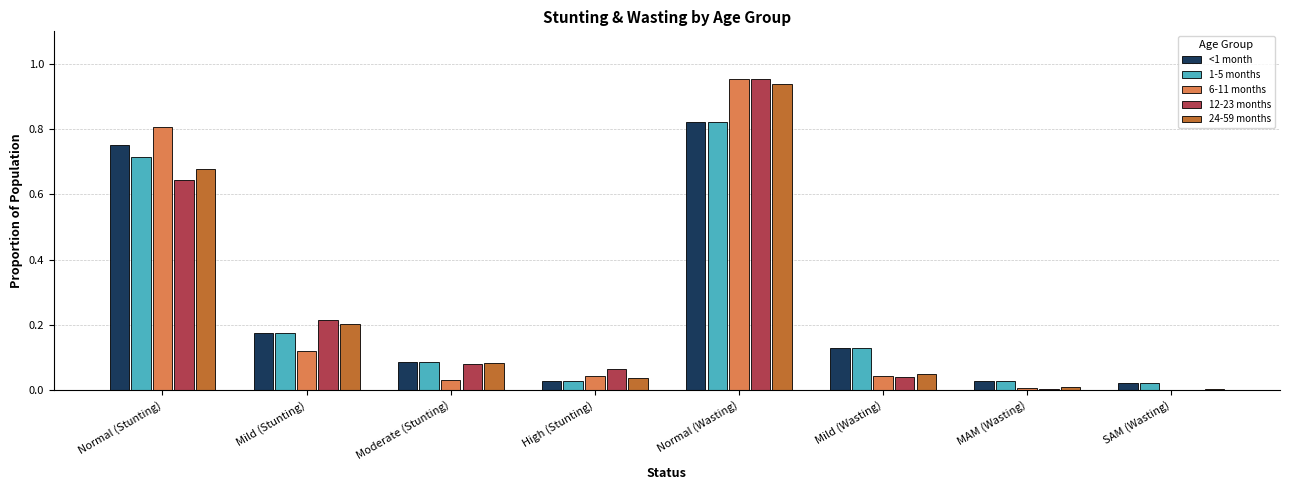

What is the sum of all 6-11 months values?

2.0